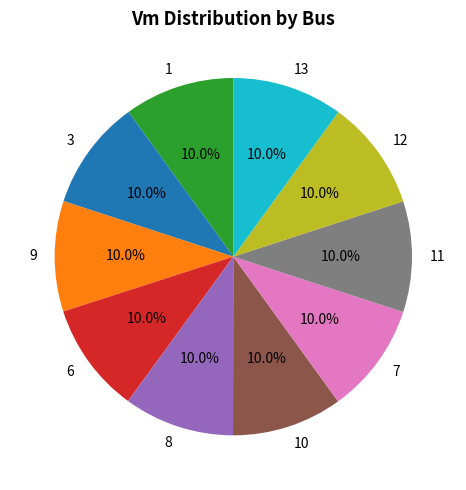

What is the total percentage of 7 and 3?

20.0%